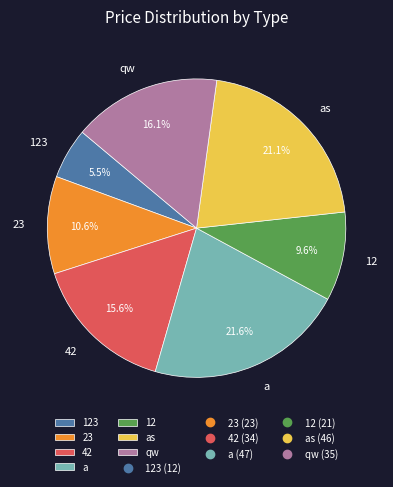

To the nearest percent, what is the average slice percentage?

14%